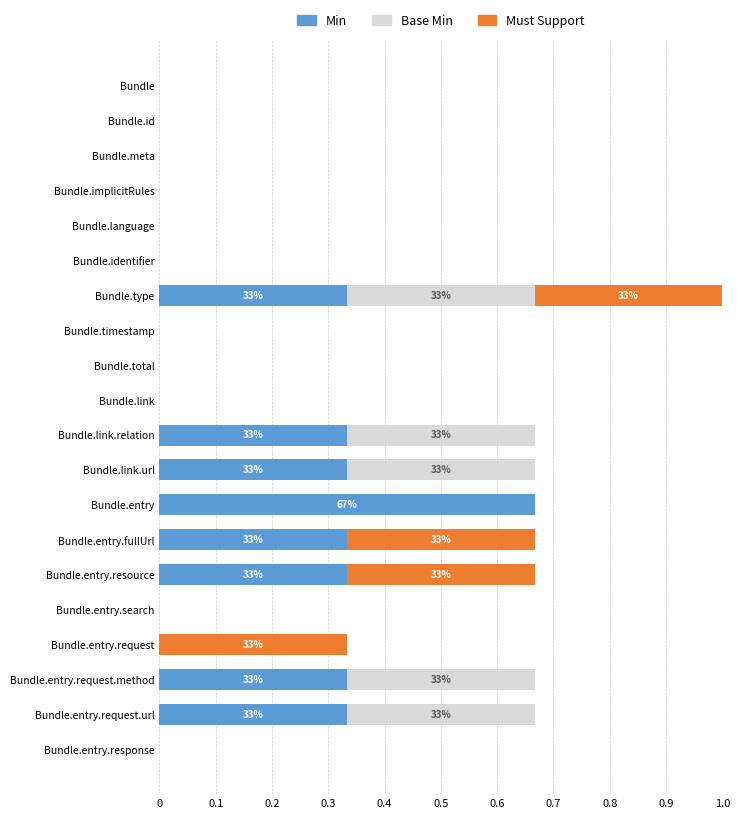

The value of Min at Bundle.entry.fullUrl is 0.6. True or false?

False